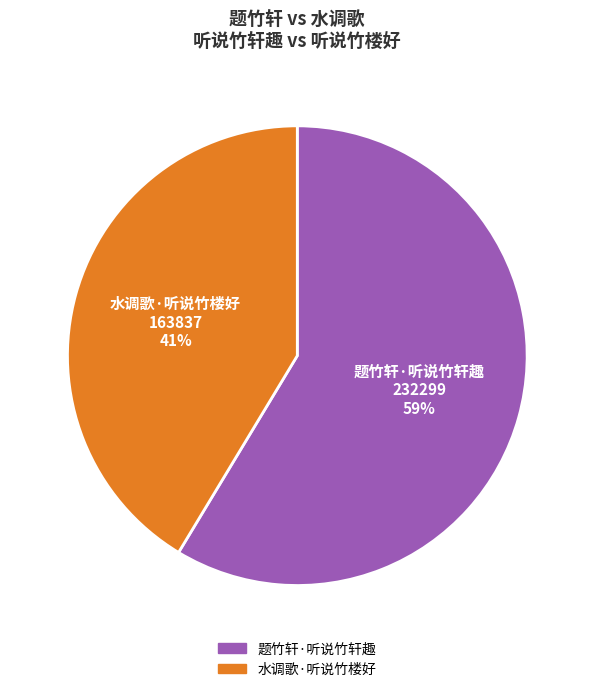

True or false: 水调歌·听说竹楼好 accounts for 33% of the total.

False